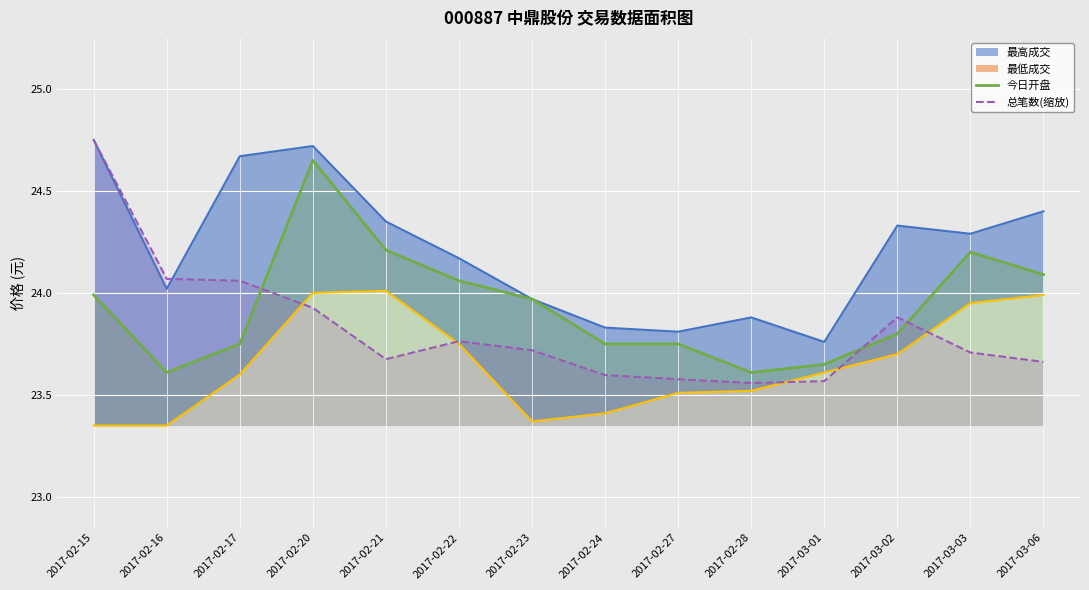

Which series ends up on top after the final intersection of 今日开盘 and 总笔数(缩放)?

今日开盘